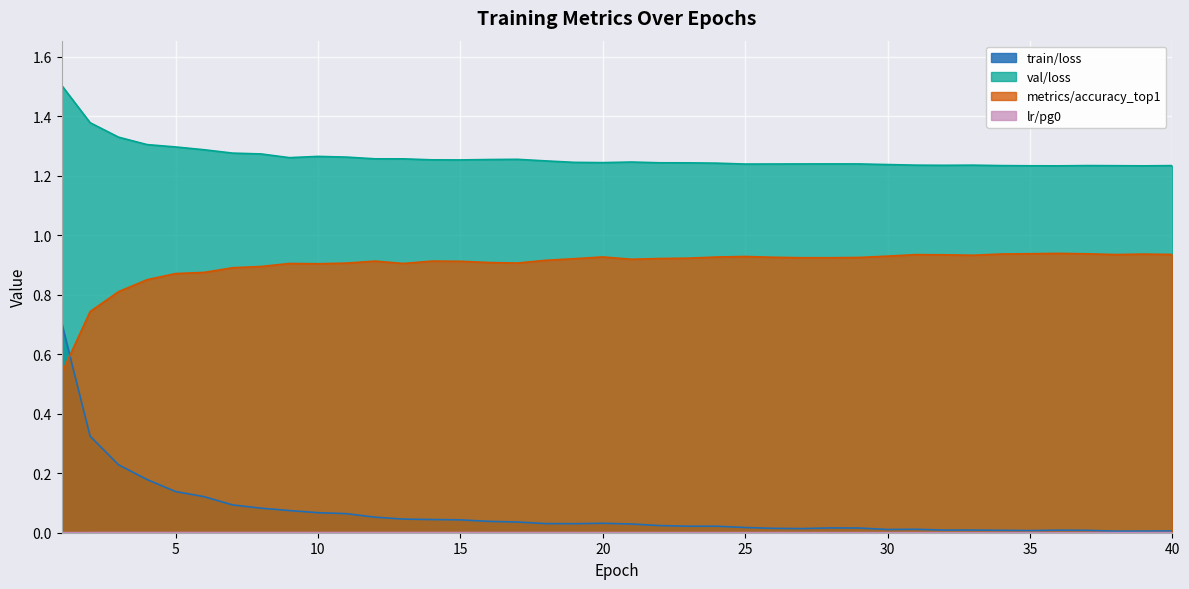

Is the value of lr/pg0 at 20 greater than the value of val/loss at 31?

No